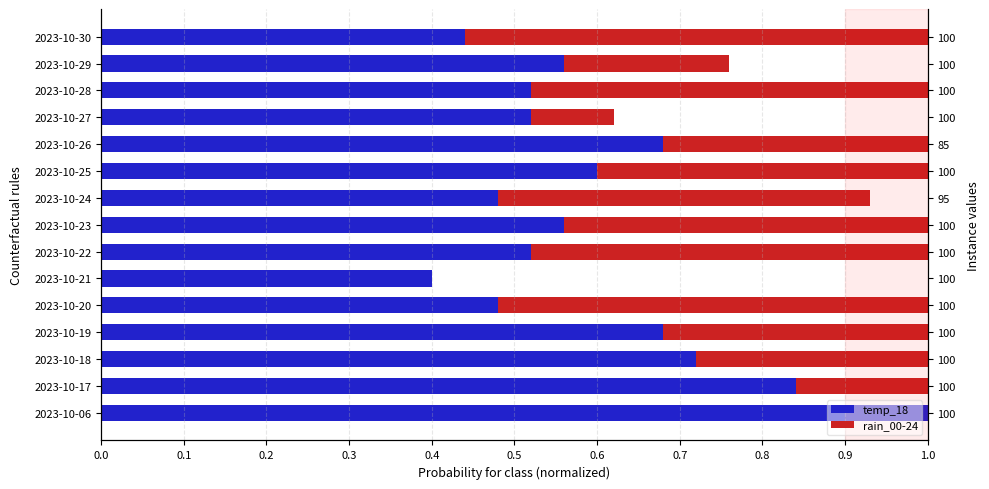

How many groups of bars are there?

15